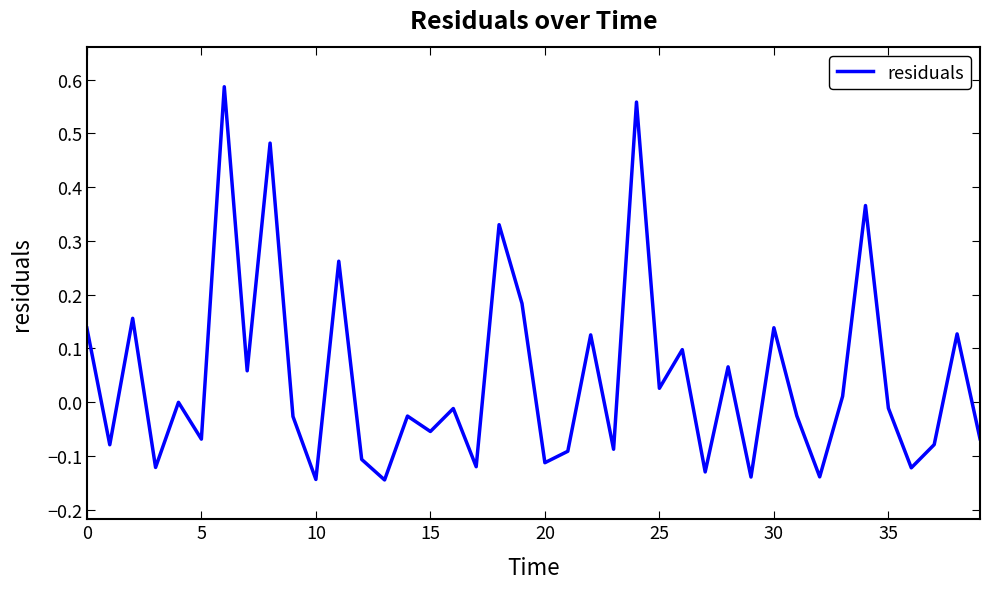

What is the difference between the maximum and minimum values?

0.7